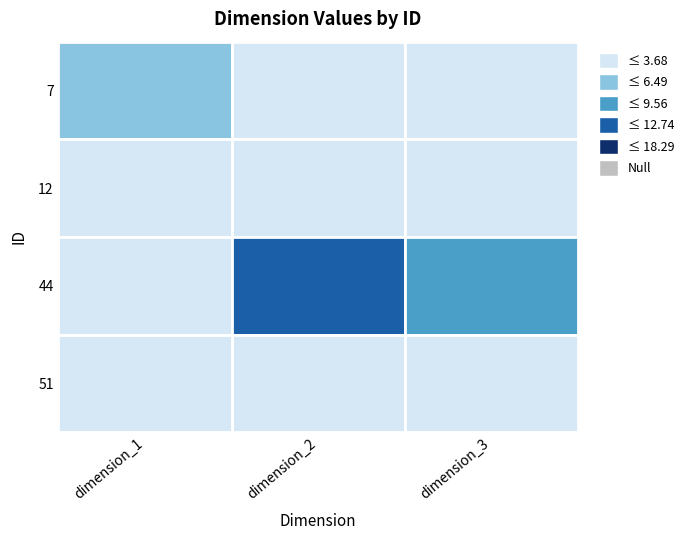

Reading left to right, transcribe all the data shown in this chart.

7: dimension_1=4.6	dimension_2=1.2	dimension_3=0.1
12: dimension_1=3.2	dimension_2=1.8	dimension_3=0.8
44: dimension_1=1.0	dimension_2=10.3	dimension_3=7.4
51: dimension_1=3.6	dimension_2=1.4	dimension_3=0.0